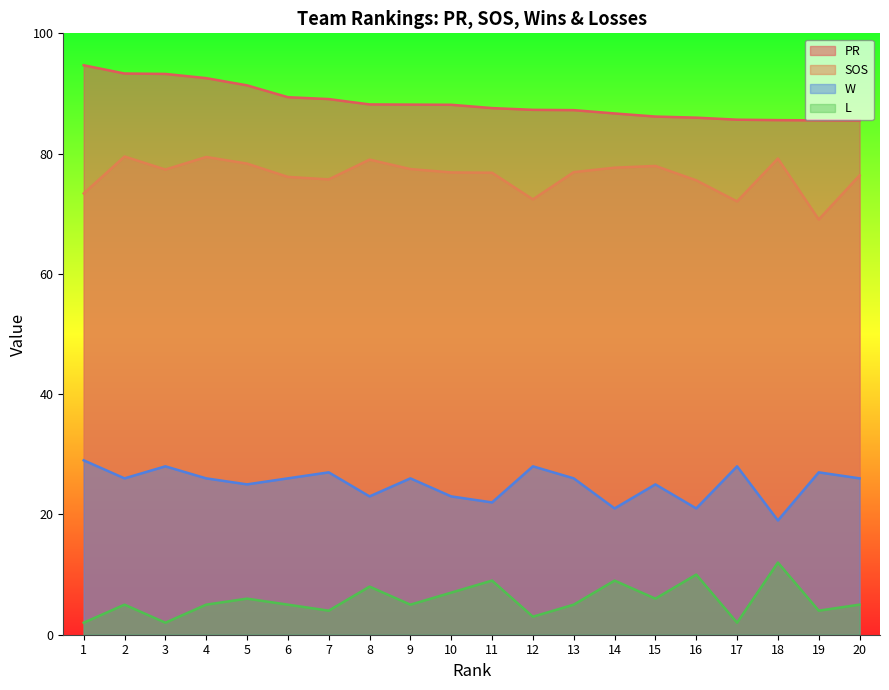

At which label does PR first exceed 88?

1